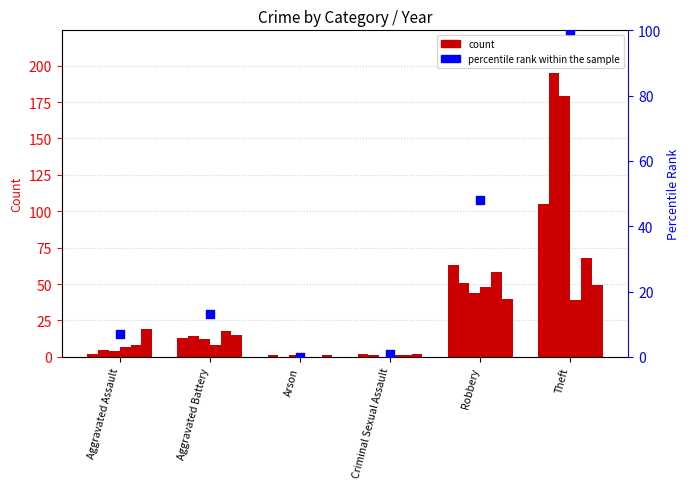

Which has a higher value, Theft or Aggravated Assault?

Theft